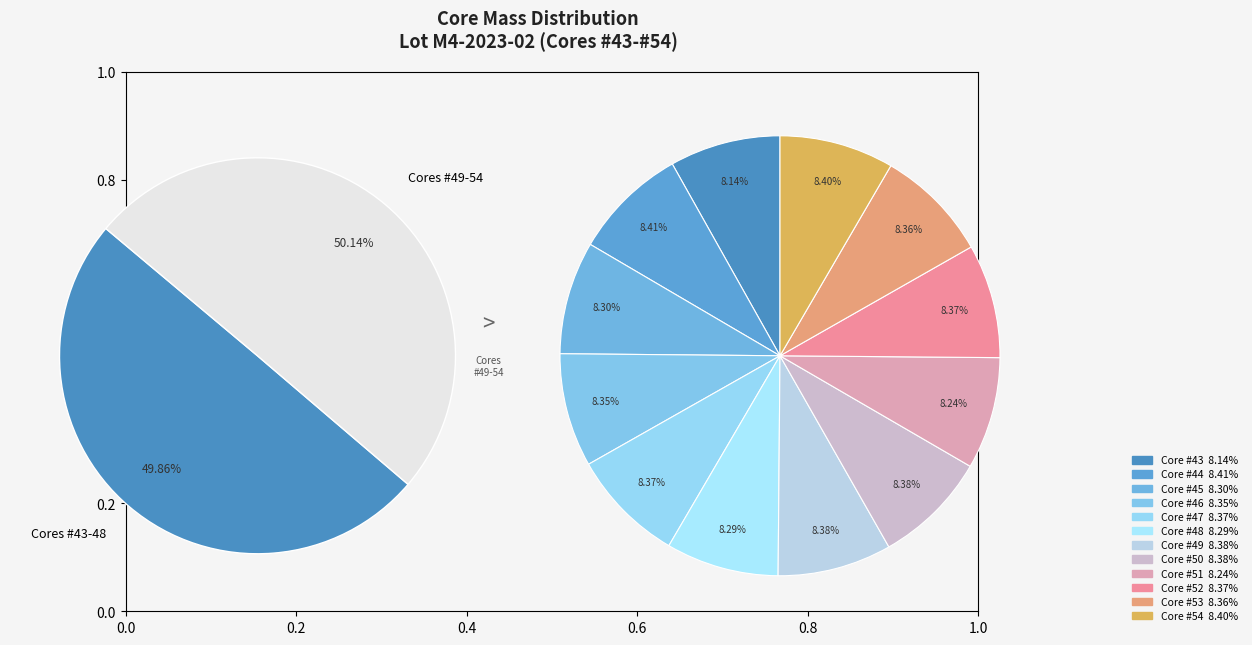

Does Core #50 account for over 50% of the chart?

No